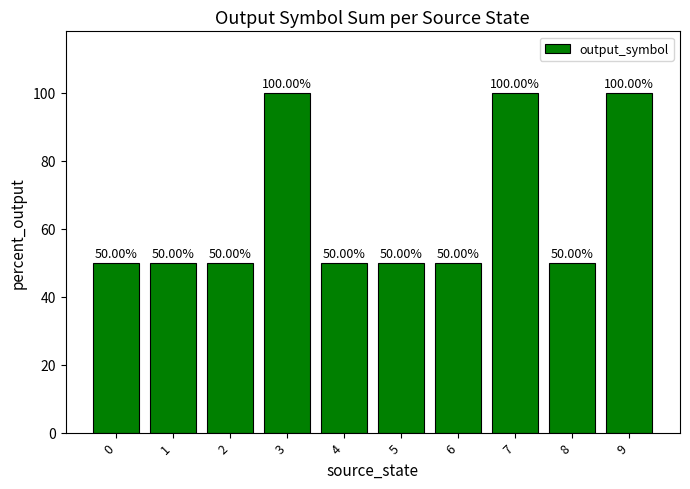

The chart shows a value of 82 at 4. True or false?

False